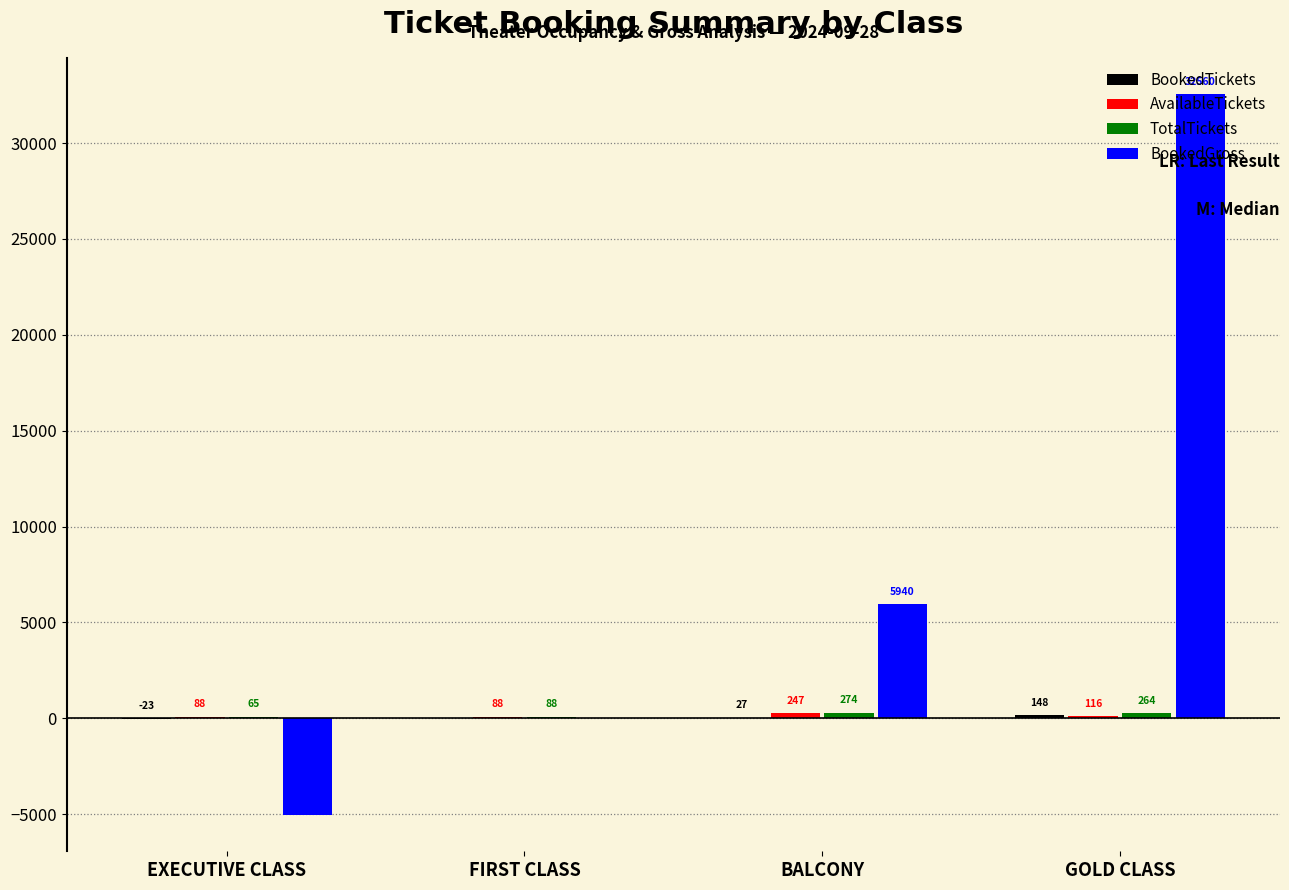

What is the total value across all series at GOLD CLASS?

33088